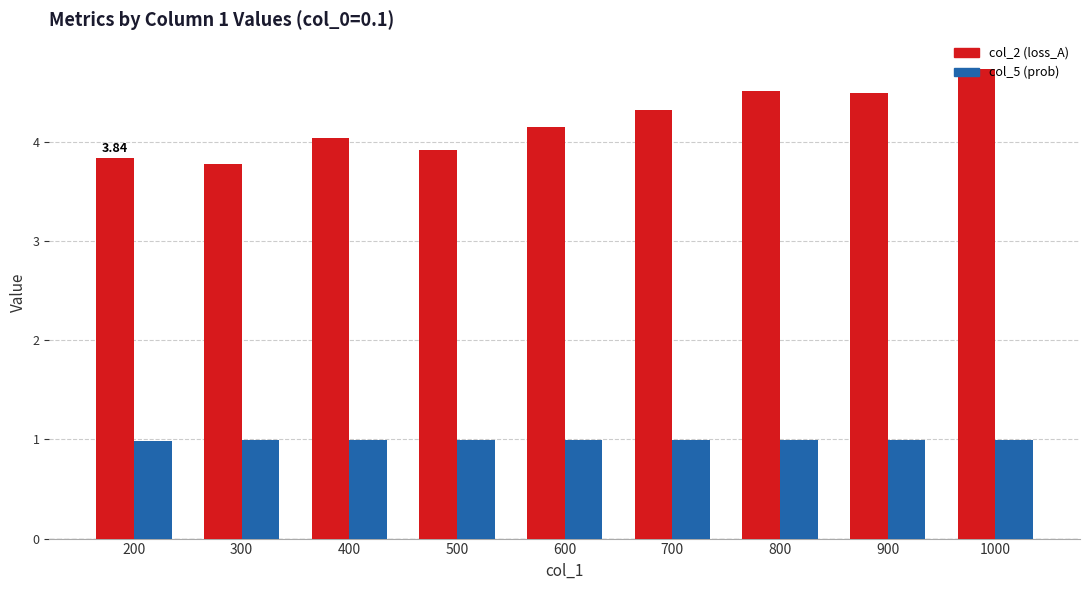

At which label is col_2 (loss_A) closest to 4?

400